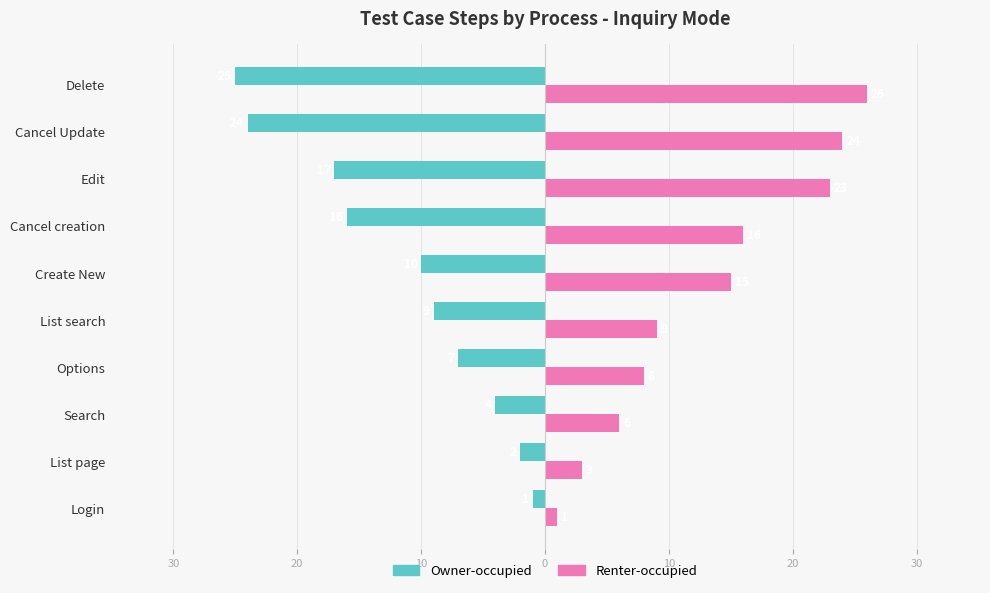

What is the sum of all Owner-occupied values?

-115